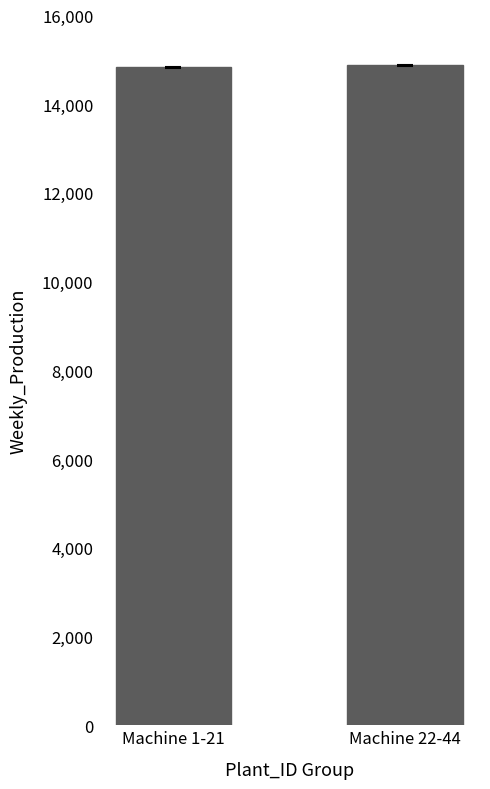

The value at Machine 1-21 is 24773.9. True or false?

False